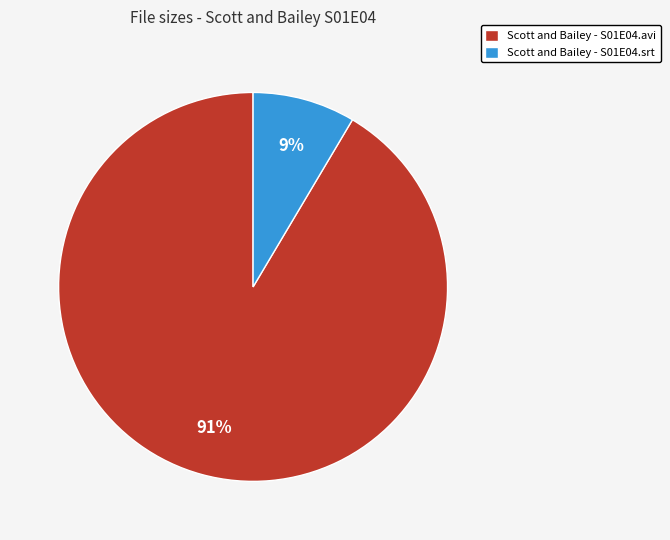

Do Scott and Bailey - S01E04.srt and Scott and Bailey - S01E04.avi together represent more than half of the pie?

Yes